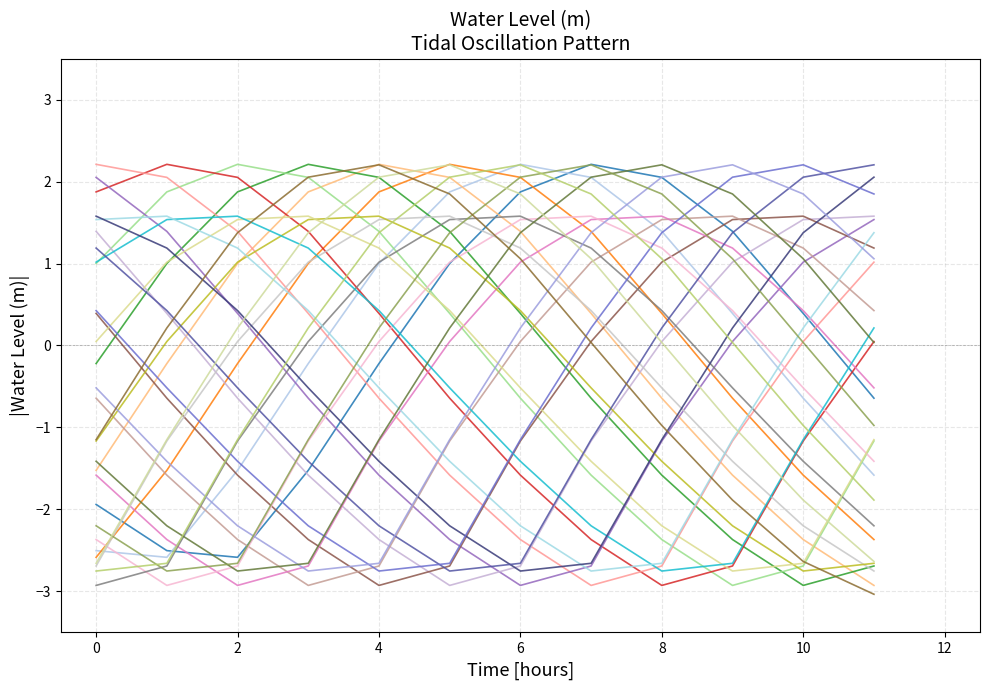

How many lines are shown in the chart?

29